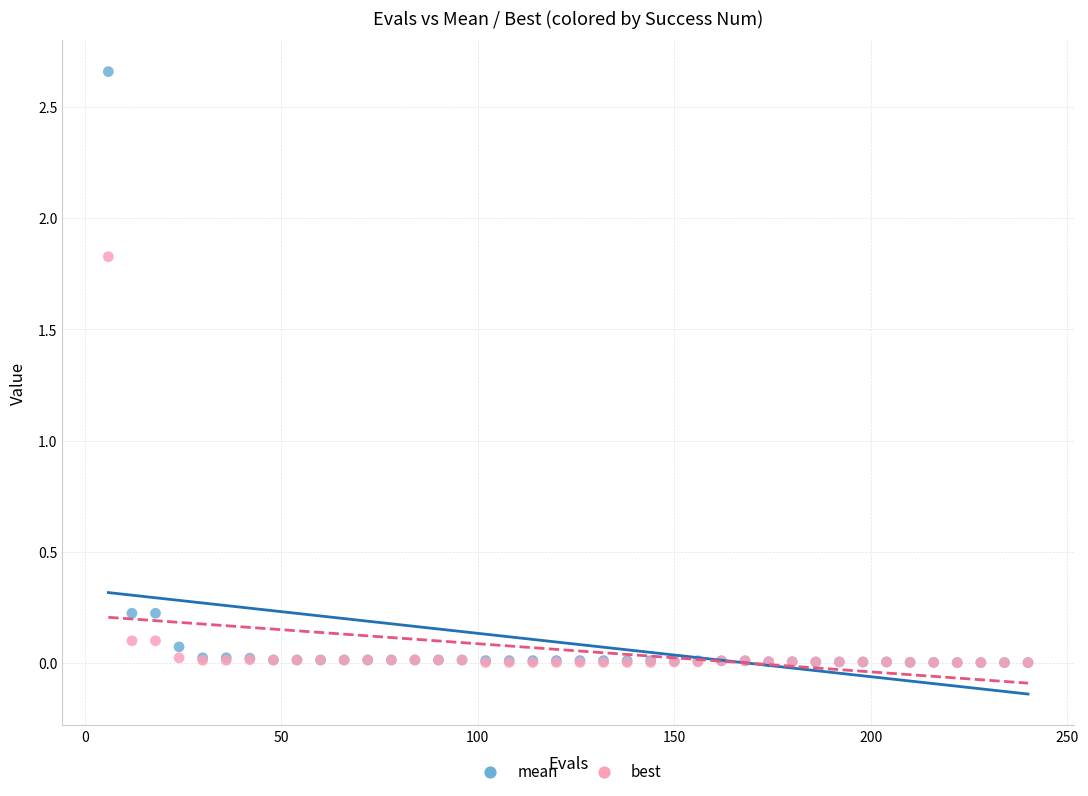

Which series has the largest Y range (max minus min)?

mean